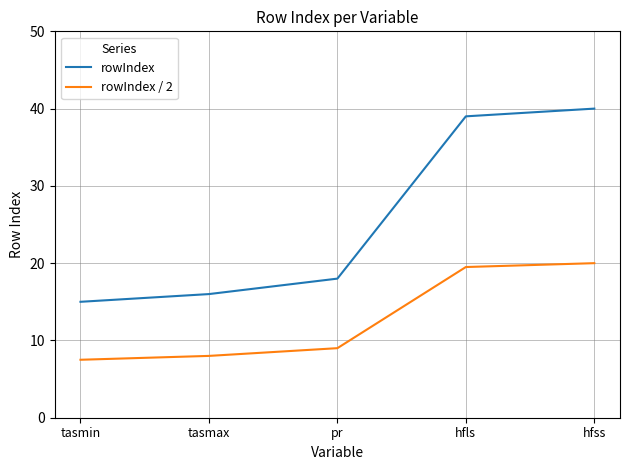

True or false: rowIndex / 2 and rowIndex intersect in this chart.

False